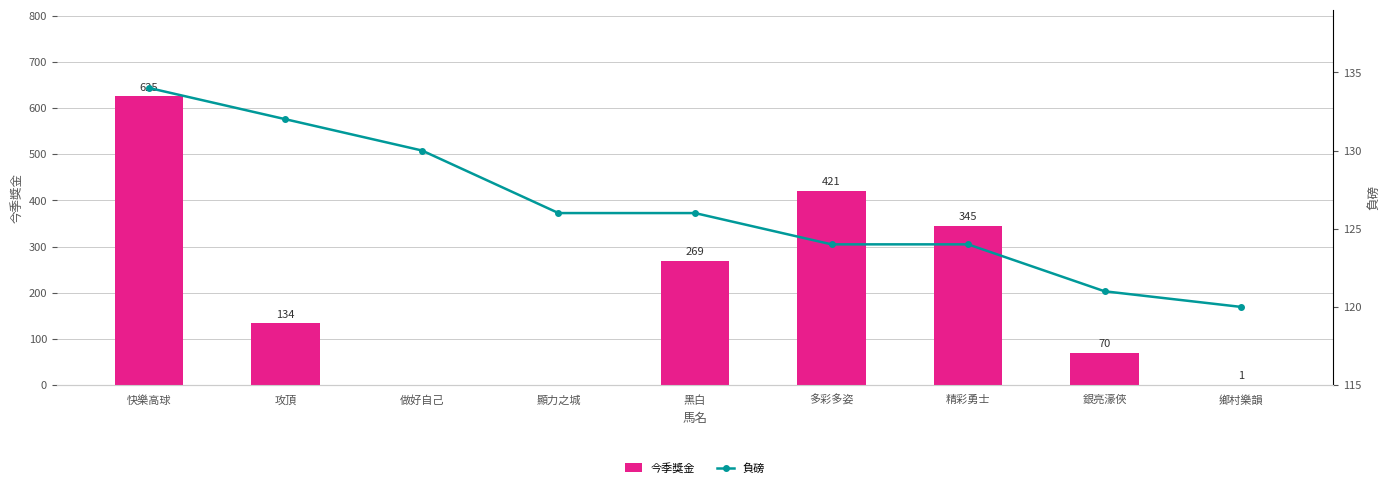

The 負磅 series shows 29 at 精彩勇士. True or false?

False